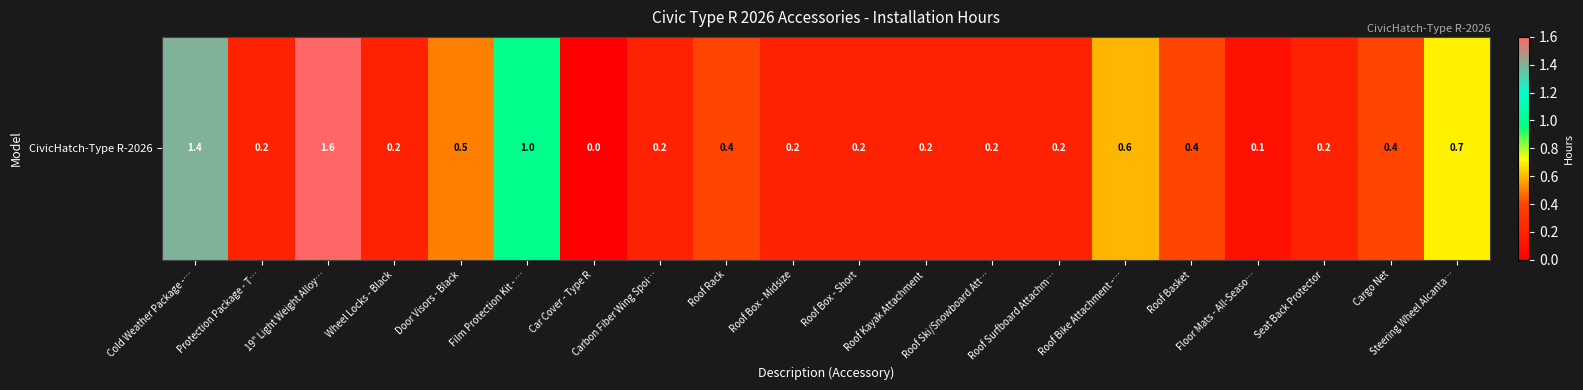

How many positive values are there?

19